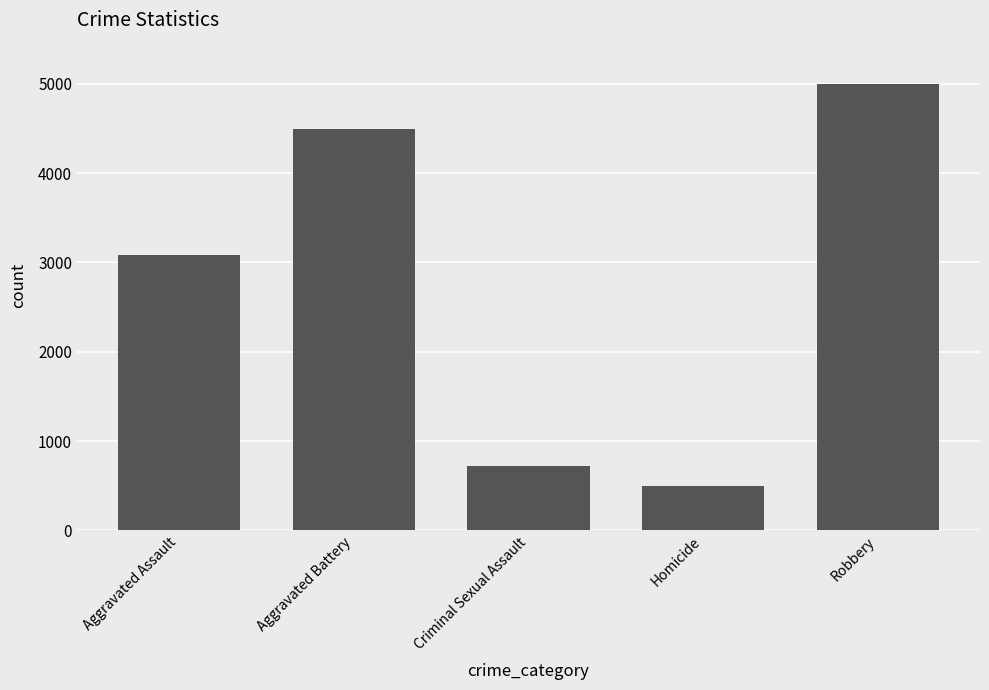

Reading right to left, list all the values displayed in this chart.

Robbery=4991	Homicide=497	Criminal Sexual Assault=718	Aggravated Battery=4490	Aggravated Assault=3083